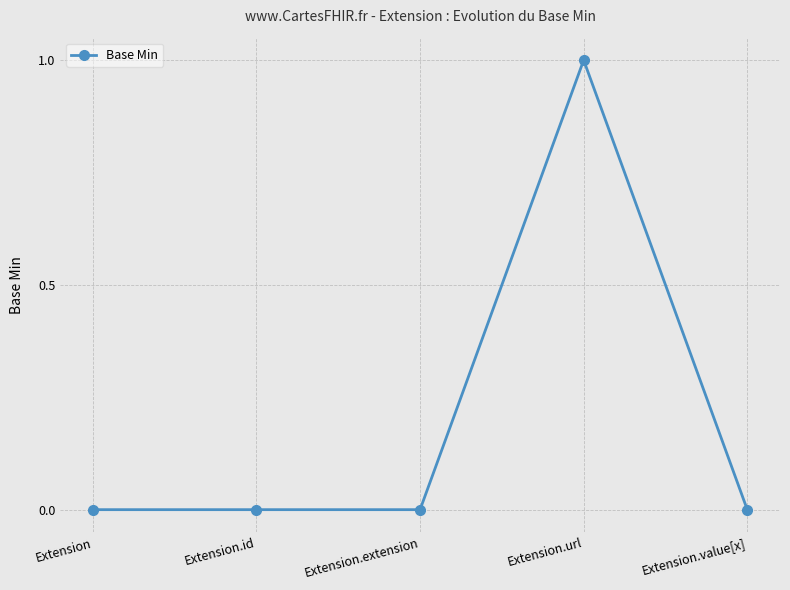

What is the maximum value shown in the chart?

1